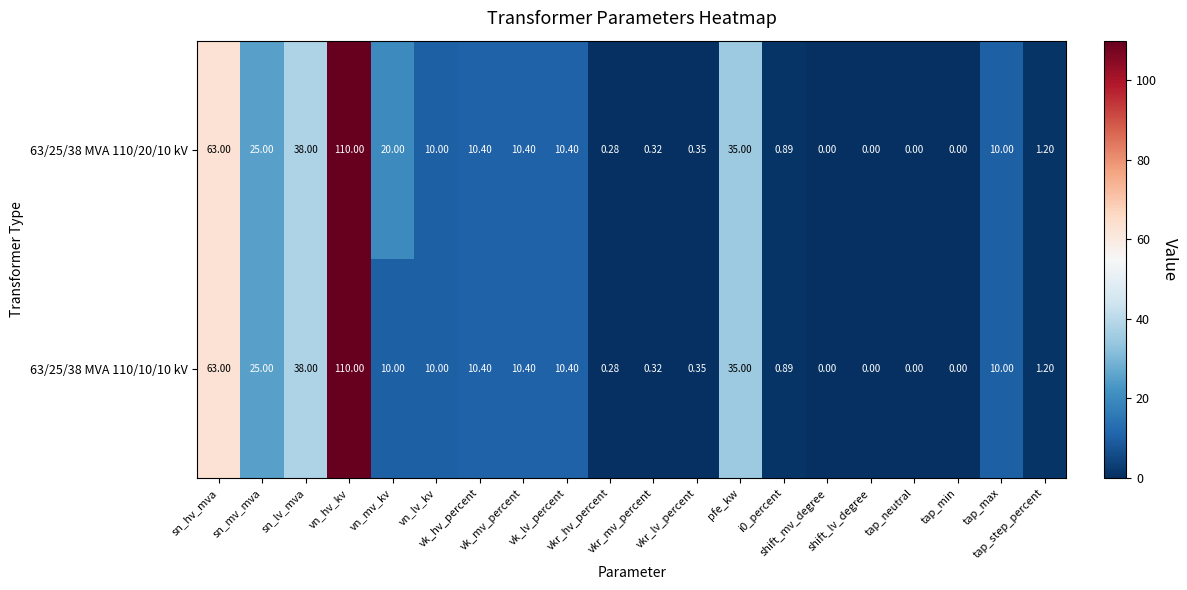

Reading left to right, list all the values displayed in this chart.

63/25/38 MVA 110/20/10 kV: sn_hv_mva=63.0	sn_mv_mva=25.0	sn_lv_mva=38.0	vn_hv_kv=110.0	vn_mv_kv=20.0	vn_lv_kv=10.0	vk_hv_percent=10.4	vk_mv_percent=10.4	vk_lv_percent=10.4	vkr_hv_percent=0.3	vkr_mv_percent=0.3	vkr_lv_percent=0.3	pfe_kw=35.0	i0_percent=0.9	shift_mv_degree=0.0	shift_lv_degree=0.0	tap_neutral=0.0	tap_min=0.0	tap_max=10.0	tap_step_percent=1.2
63/25/38 MVA 110/10/10 kV: sn_hv_mva=63.0	sn_mv_mva=25.0	sn_lv_mva=38.0	vn_hv_kv=110.0	vn_mv_kv=10.0	vn_lv_kv=10.0	vk_hv_percent=10.4	vk_mv_percent=10.4	vk_lv_percent=10.4	vkr_hv_percent=0.3	vkr_mv_percent=0.3	vkr_lv_percent=0.3	pfe_kw=35.0	i0_percent=0.9	shift_mv_degree=0.0	shift_lv_degree=0.0	tap_neutral=0.0	tap_min=0.0	tap_max=10.0	tap_step_percent=1.2